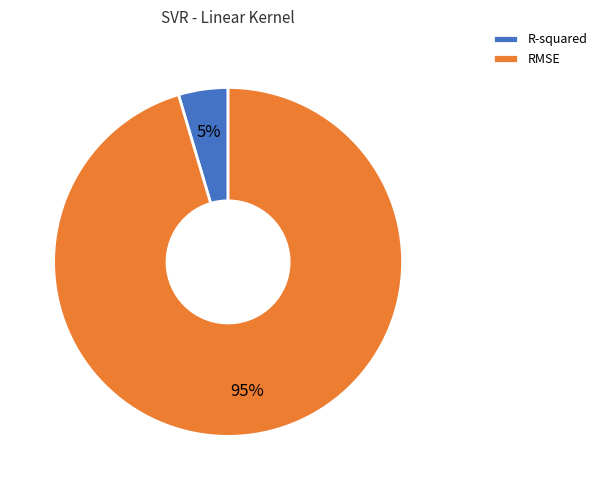

Do R-squared and RMSE together represent more than half of the pie?

Yes